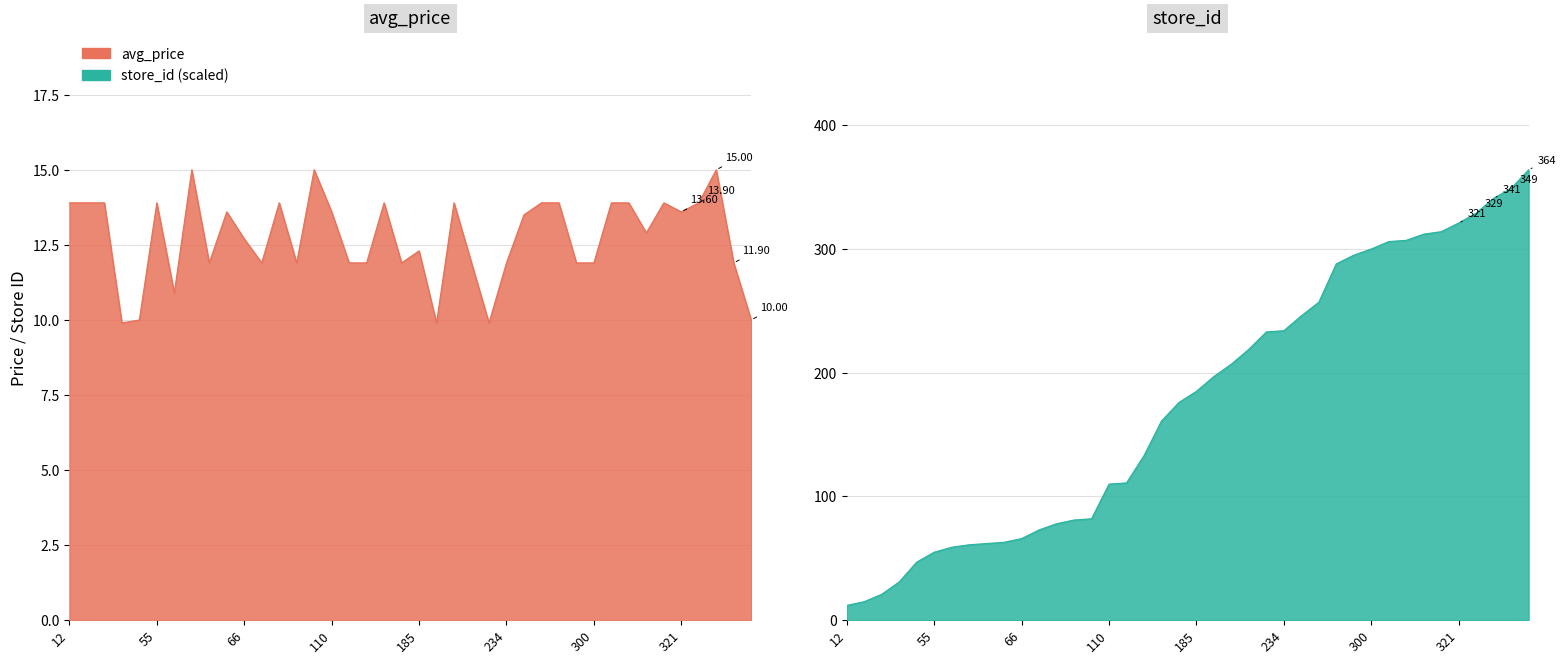

The store_id series shows 31.0 at 31. True or false?

True